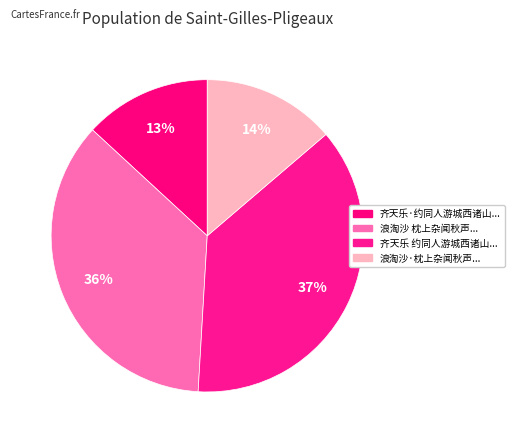

To the nearest percent, what is the average slice percentage?

25%